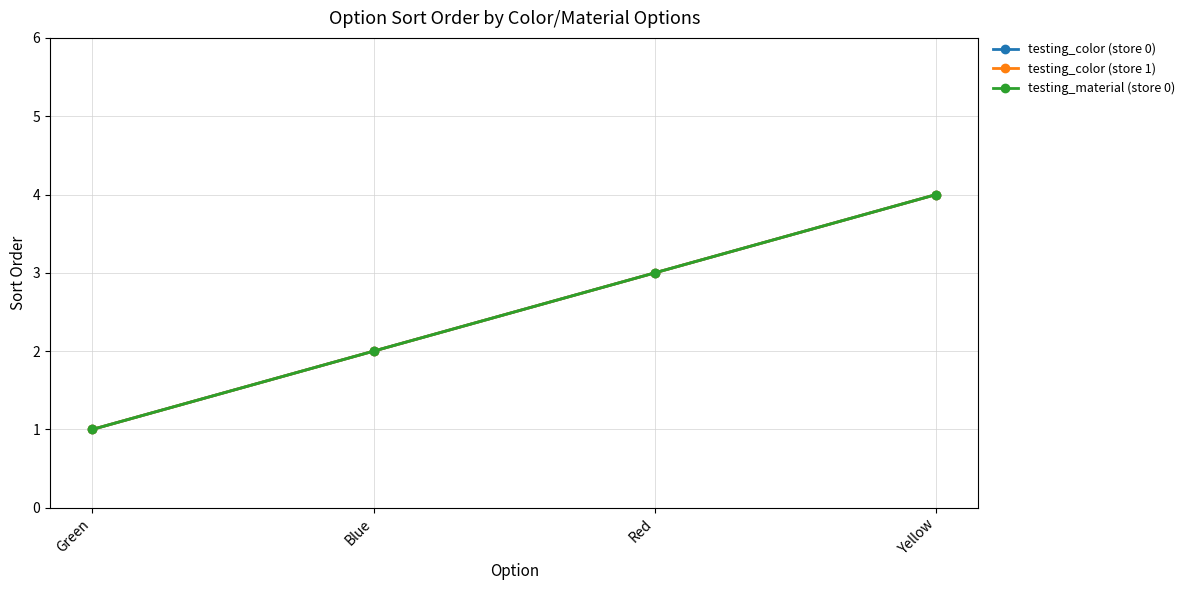

Reading left to right, extract all data points from this chart.

testing_color (store 0): 1	2	3	4
testing_color (store 1): 1	2	3	4
testing_material (store 0): 1	2	3	4